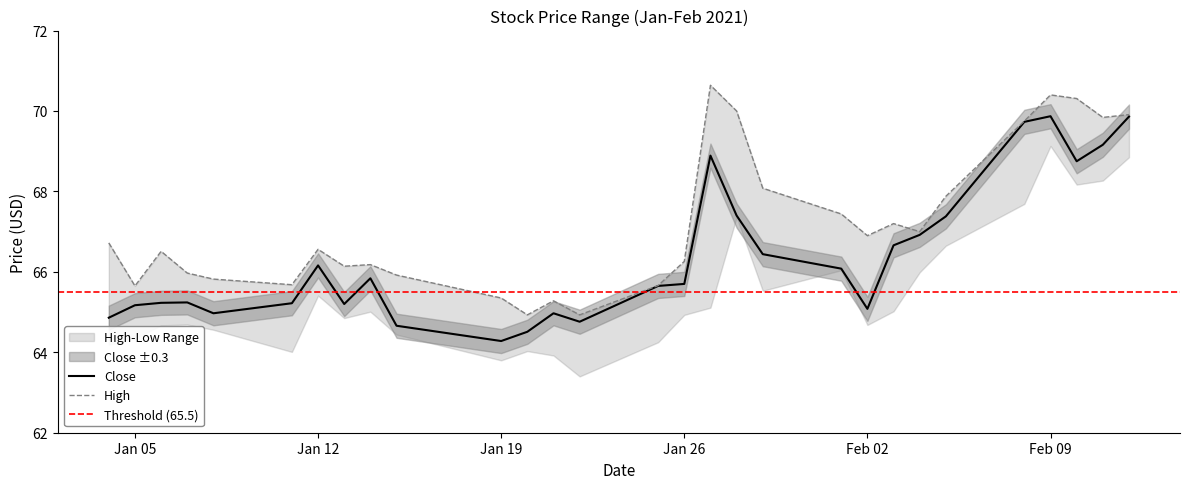

List the series in order of their peak value, lowest first.

Close, High